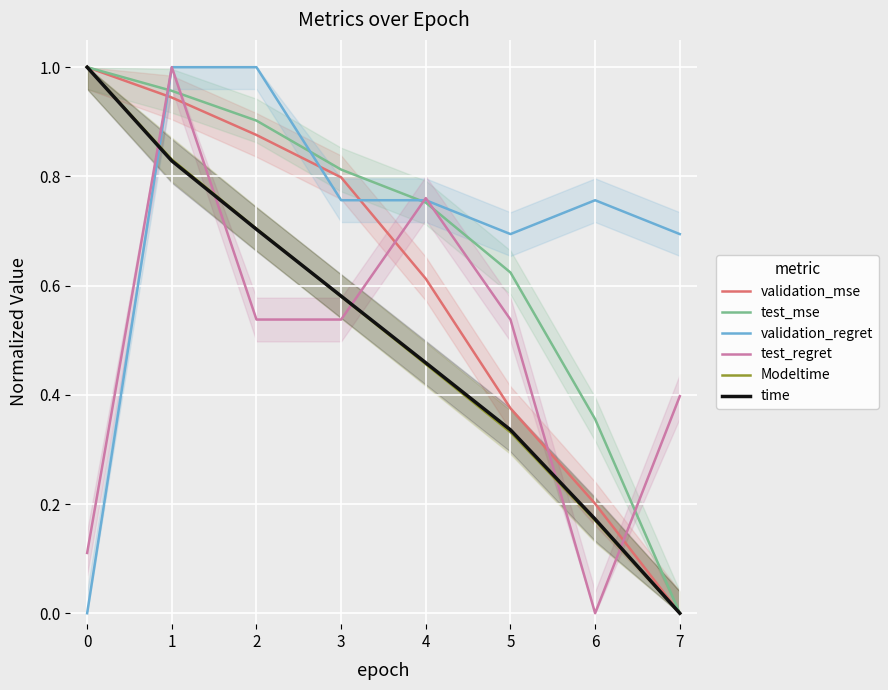

Is the value of test_mse at 5 greater than the value of Modeltime at 0?

No